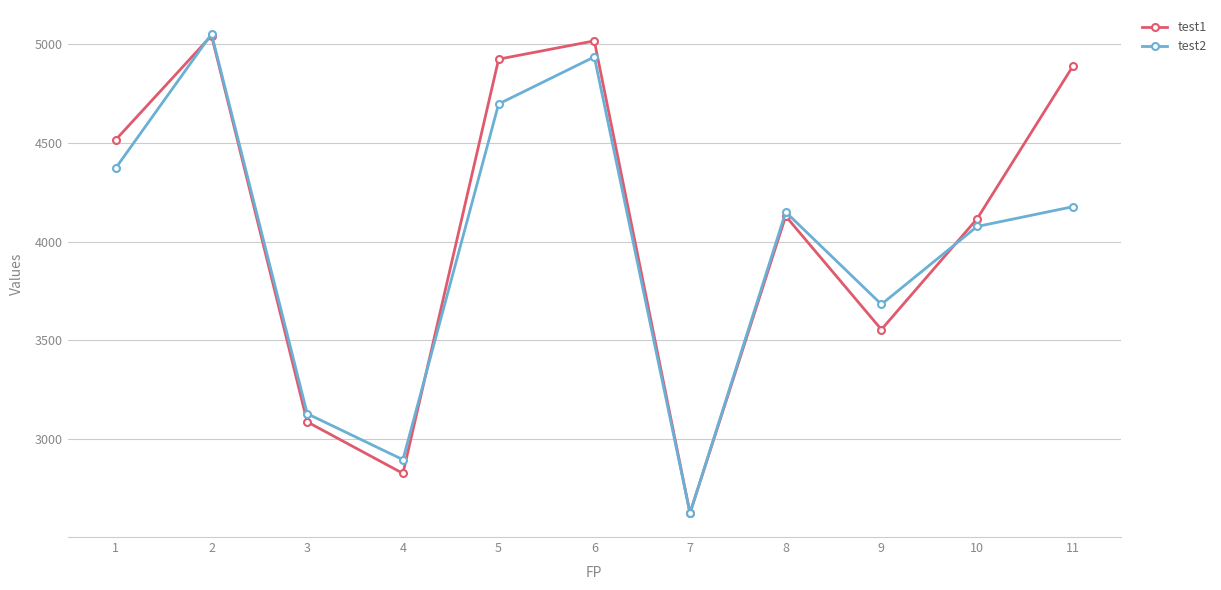

Which series changed the most between 2 and 9?

test1